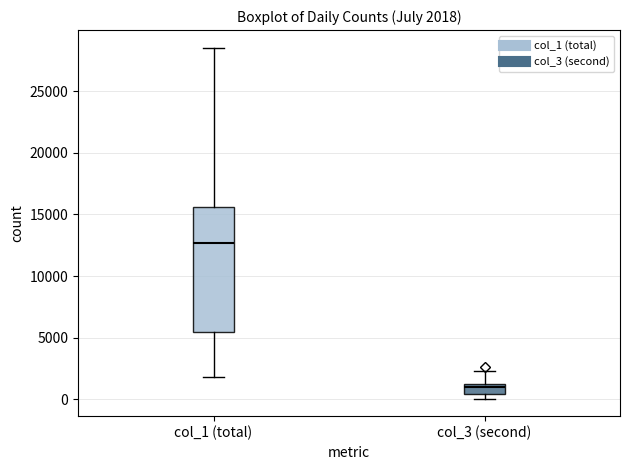

Comparing the boxes themselves (not the whiskers), which one is the tallest?

col_1 (total)